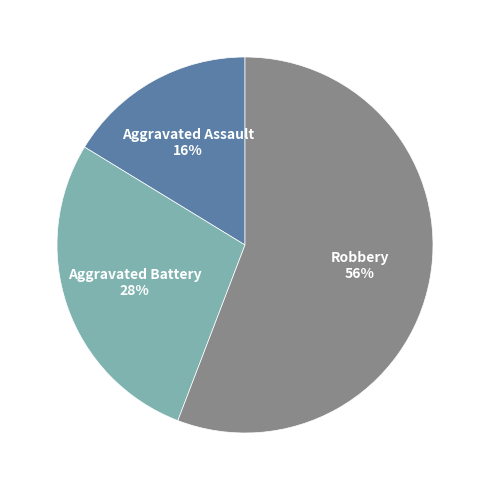

To the nearest percent, what is the average slice percentage?

33%